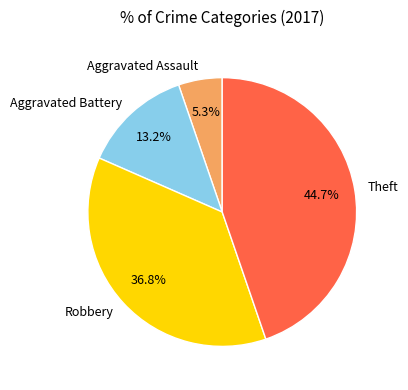

Do Aggravated Assault and Aggravated Battery together represent more than half of the pie?

No